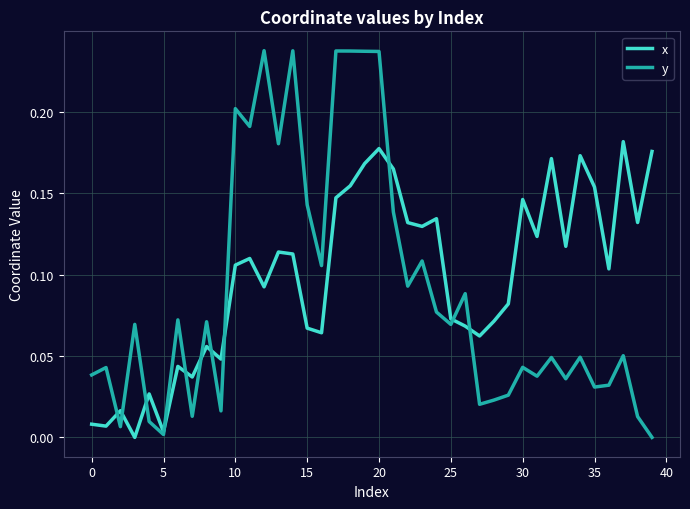

Rank the series by their maximum value, from highest to lowest.

y, x